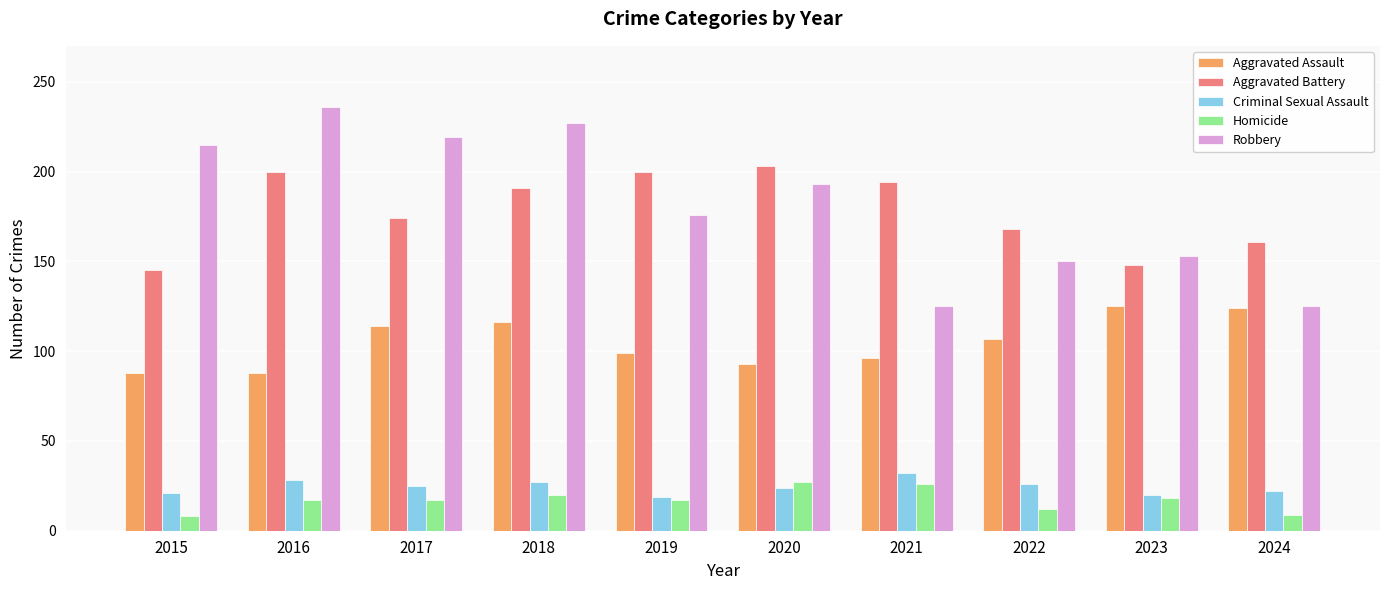

Count the number of data series in this chart.

5